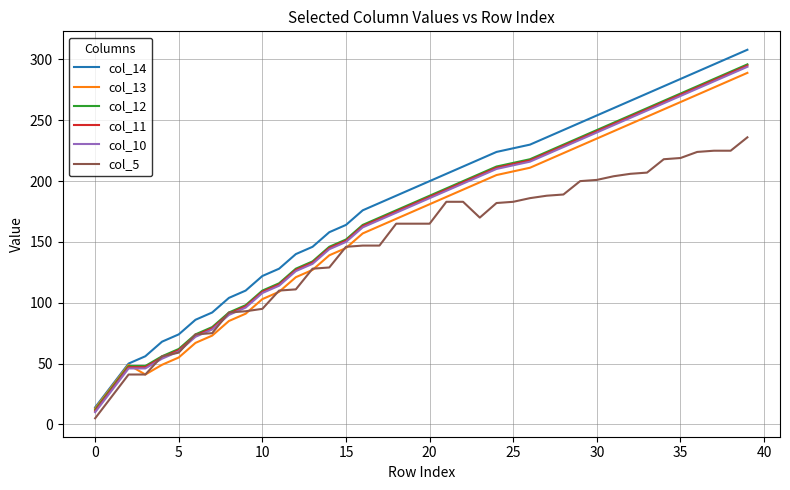

True or false: col_10 and col_14 cross at least once.

False